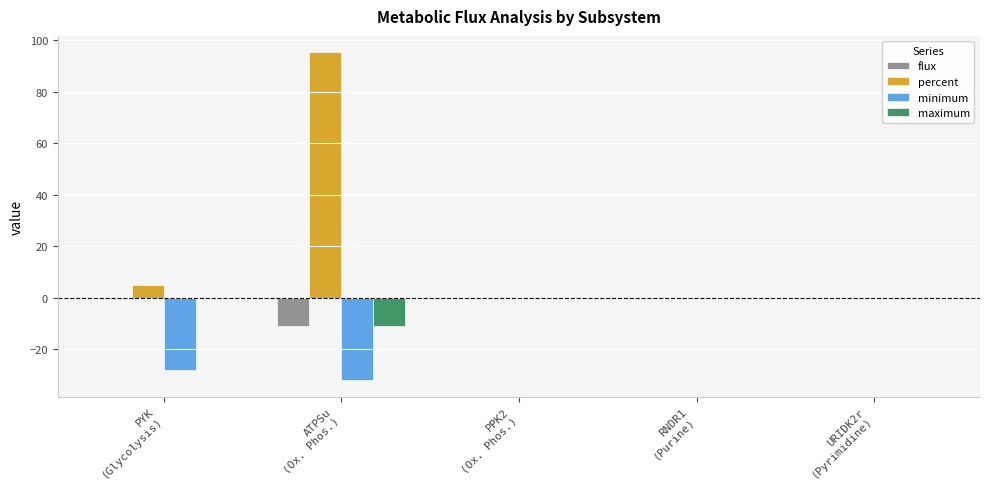

What is the spread (max minus min) of values at ATPSu
(Ox. Phos.)?

127.3